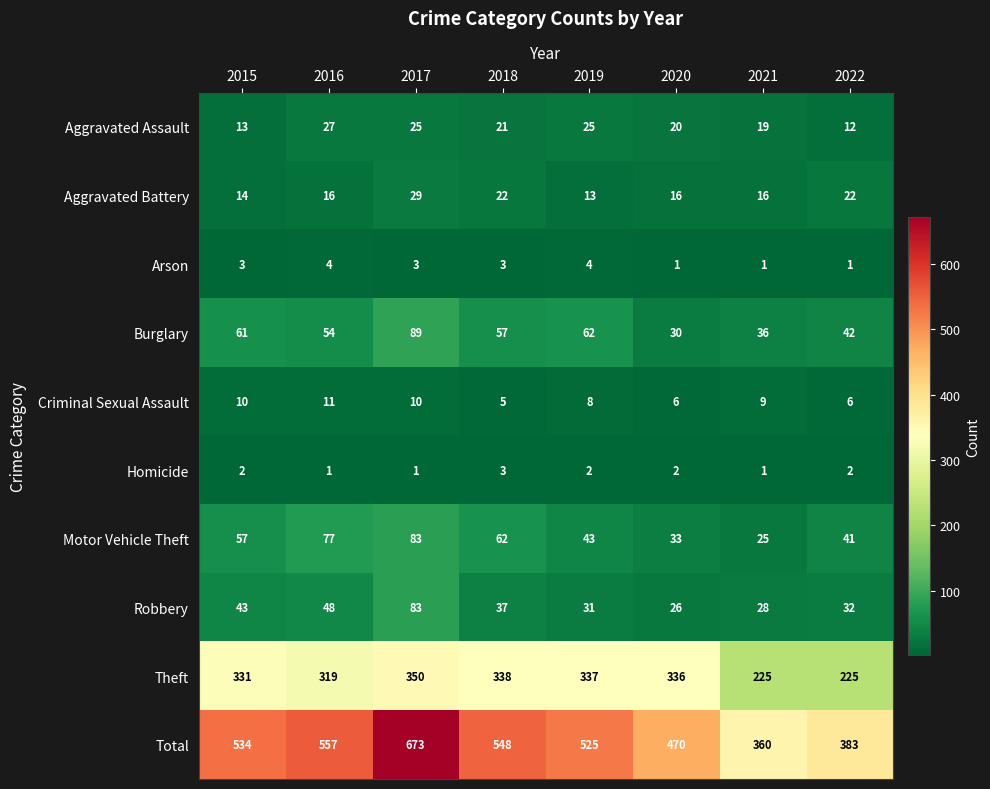

What is the sum of all Motor Vehicle Theft values?

421